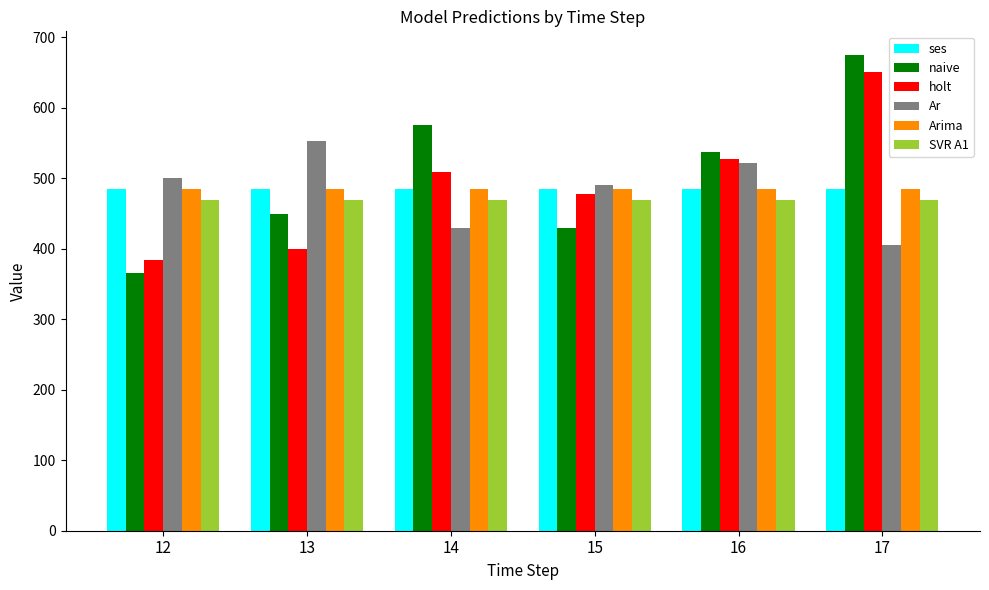

Which series has the largest range (max minus min)?

naive